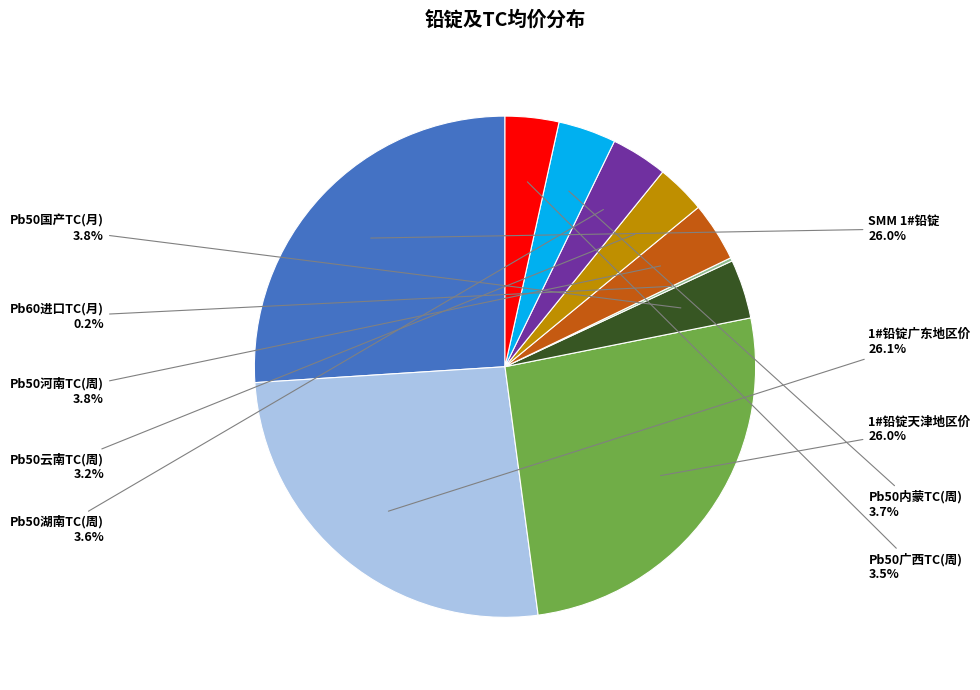

What is the ratio of the value at Pb50广西TC(周) to the value at Pb50河南TC(周)?

0.9